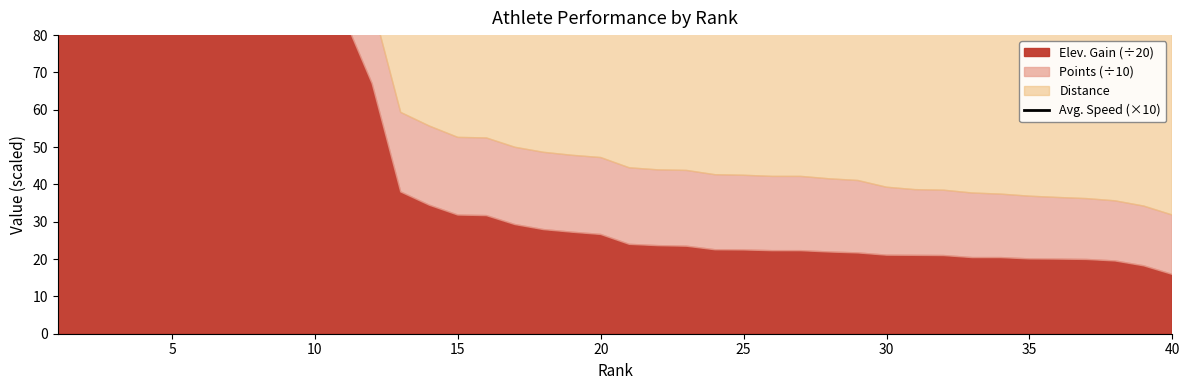

How many lines are shown in the chart?

1